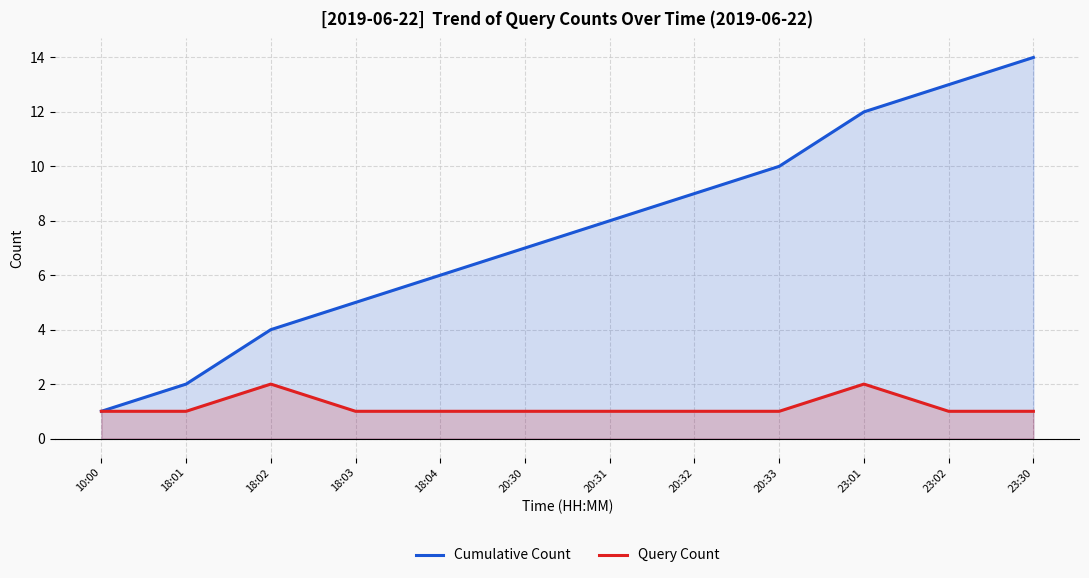

Between 23:01 and 20:30, which is larger?

23:01